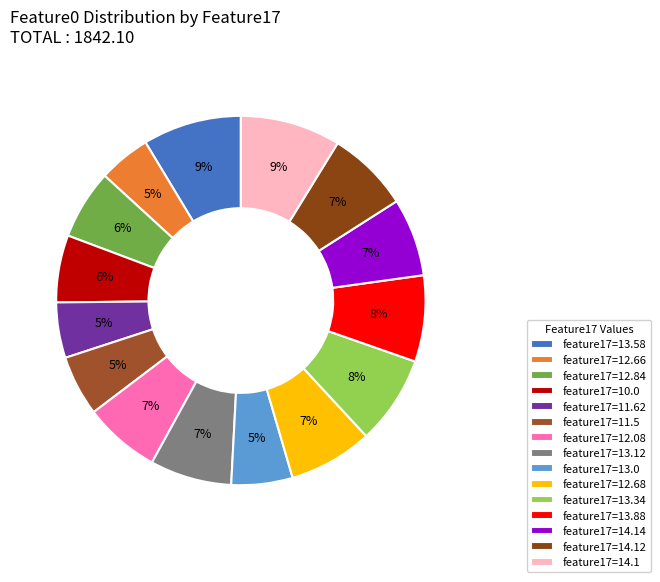

How many segments does this pie chart have?

15